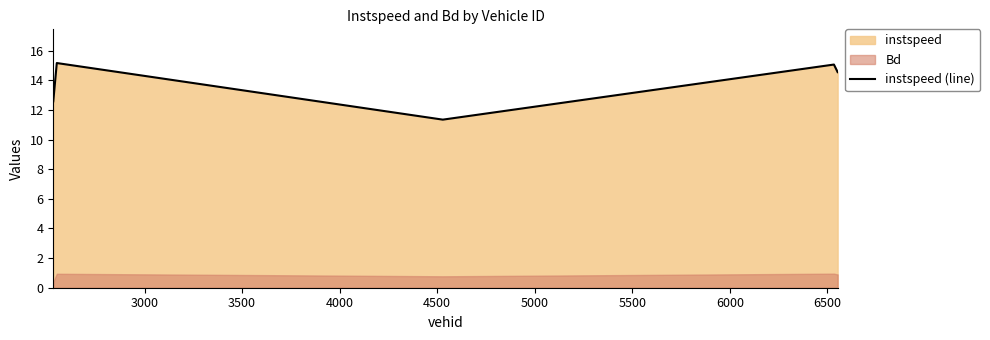

True or false: there are more than 2 points higher than both neighbors.

False